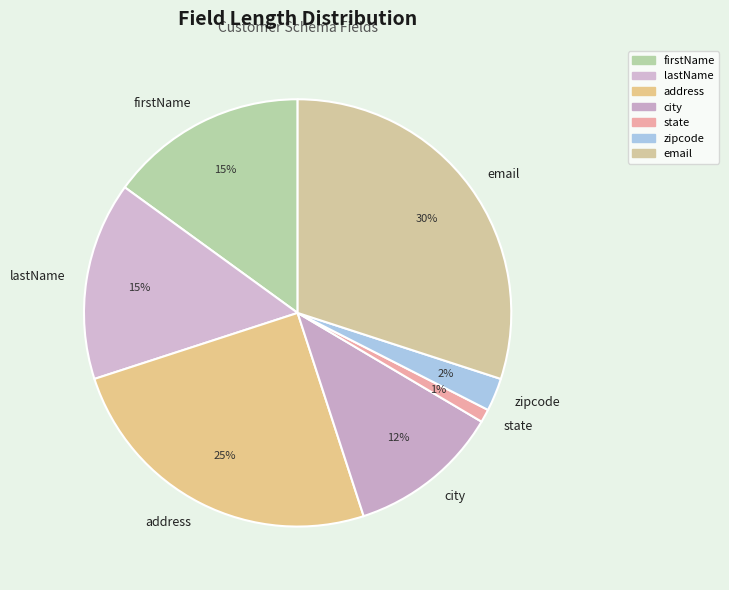

Which category has the biggest portion of the pie?

email